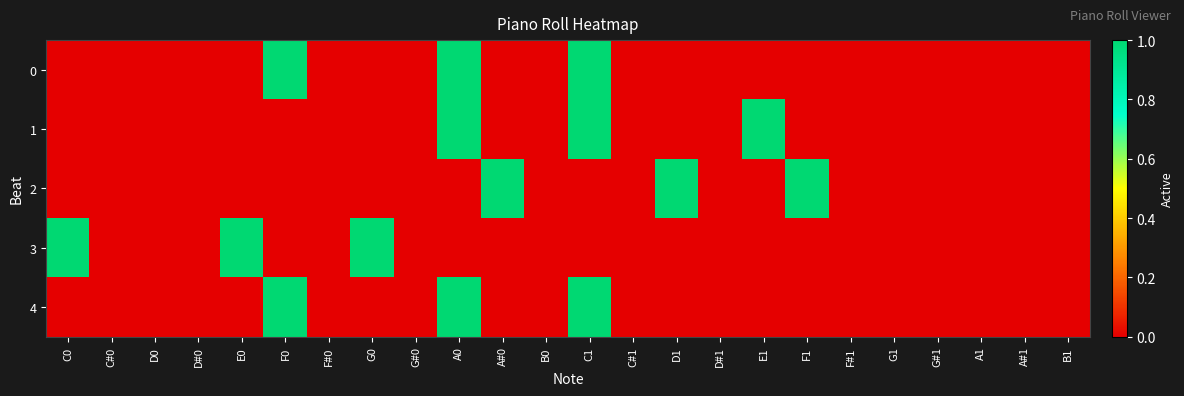

Reading left to right, what are all the values shown in this chart?

0: C0=0	C#0=0	D0=0	D#0=0	E0=0	F0=1	F#0=0	G0=0	G#0=0	A0=1	A#0=0	B0=0	C1=1	C#1=0	D1=0	D#1=0	E1=0	F1=0	F#1=0	G1=0	G#1=0	A1=0	A#1=0	B1=0
1: C0=0	C#0=0	D0=0	D#0=0	E0=0	F0=0	F#0=0	G0=0	G#0=0	A0=1	A#0=0	B0=0	C1=1	C#1=0	D1=0	D#1=0	E1=1	F1=0	F#1=0	G1=0	G#1=0	A1=0	A#1=0	B1=0
2: C0=0	C#0=0	D0=0	D#0=0	E0=0	F0=0	F#0=0	G0=0	G#0=0	A0=0	A#0=1	B0=0	C1=0	C#1=0	D1=1	D#1=0	E1=0	F1=1	F#1=0	G1=0	G#1=0	A1=0	A#1=0	B1=0
3: C0=1	C#0=0	D0=0	D#0=0	E0=1	F0=0	F#0=0	G0=1	G#0=0	A0=0	A#0=0	B0=0	C1=0	C#1=0	D1=0	D#1=0	E1=0	F1=0	F#1=0	G1=0	G#1=0	A1=0	A#1=0	B1=0
4: C0=0	C#0=0	D0=0	D#0=0	E0=0	F0=1	F#0=0	G0=0	G#0=0	A0=1	A#0=0	B0=0	C1=1	C#1=0	D1=0	D#1=0	E1=0	F1=0	F#1=0	G1=0	G#1=0	A1=0	A#1=0	B1=0